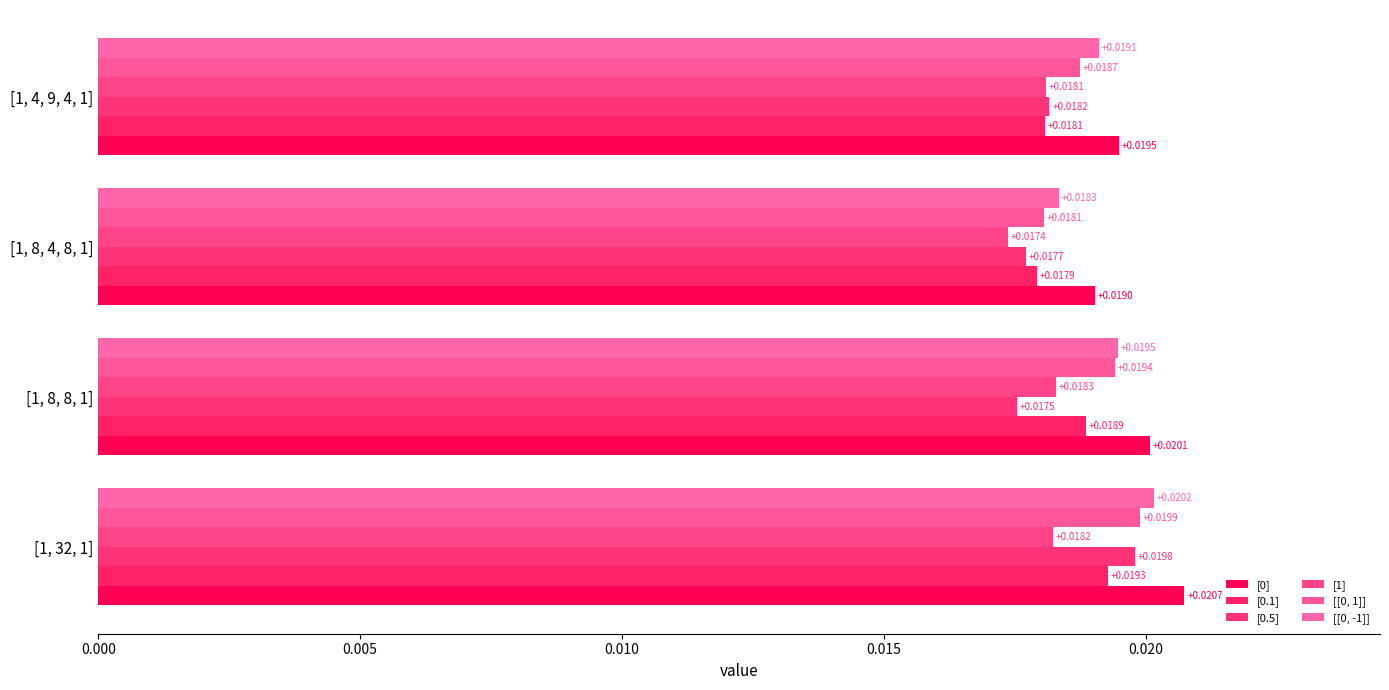

What is the sum of all [0.1] values?

0.1